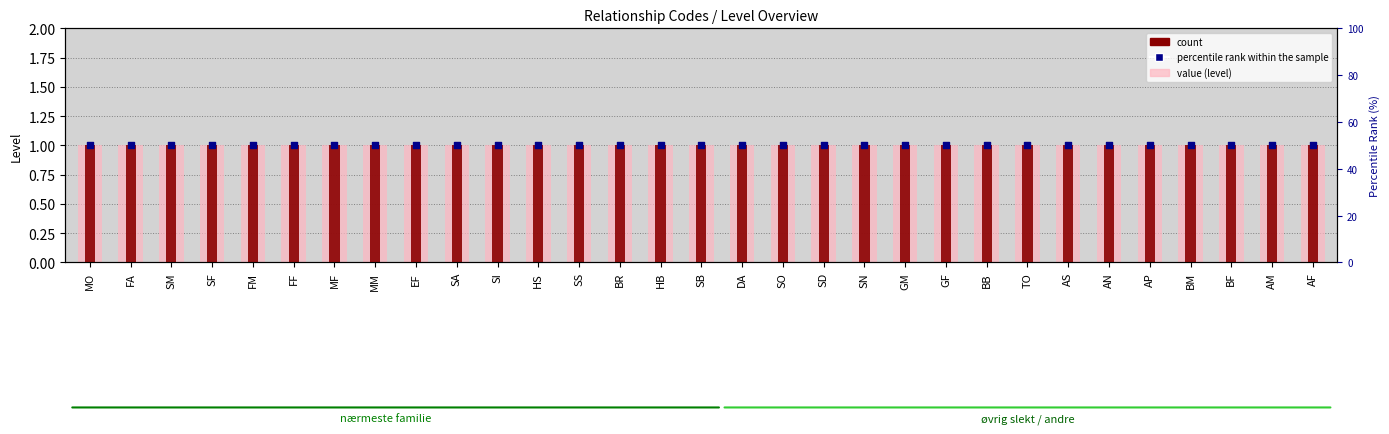

At which category is the sum across all series the highest?

MO